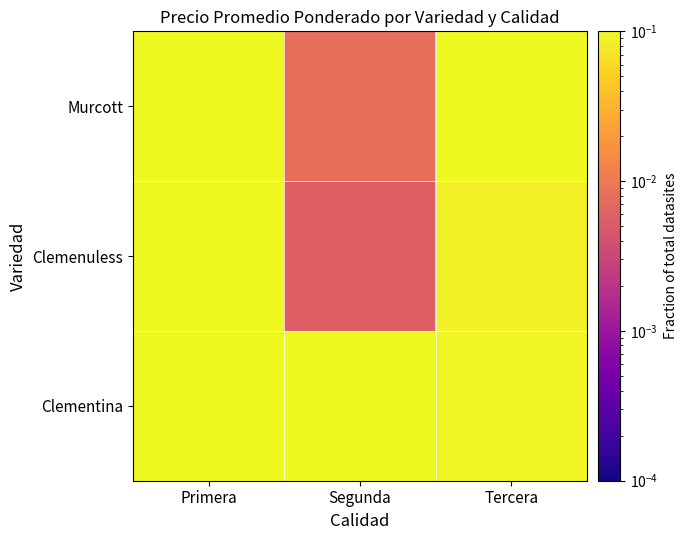

At how many categories does at least one series exceed 0?

3